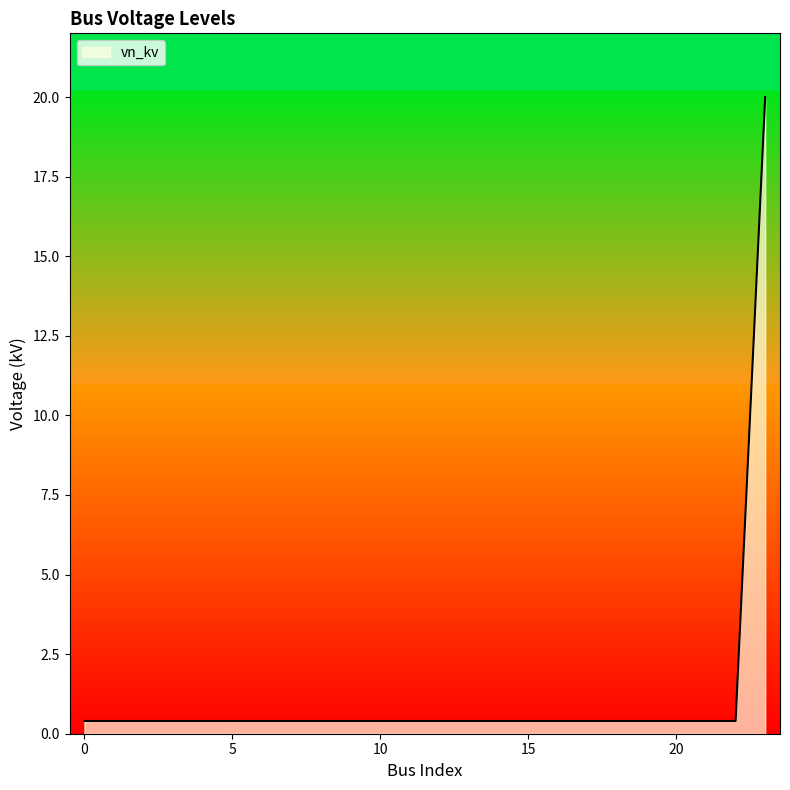

What is the smallest value displayed?

0.4